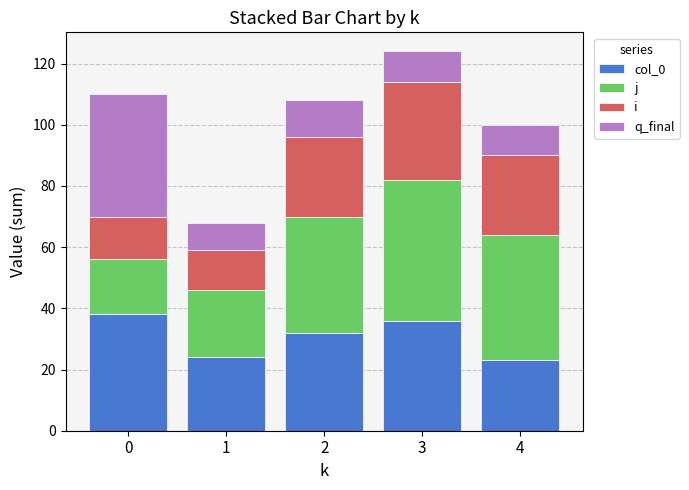

True or false: col_0 has a value of 36 at 3.

True